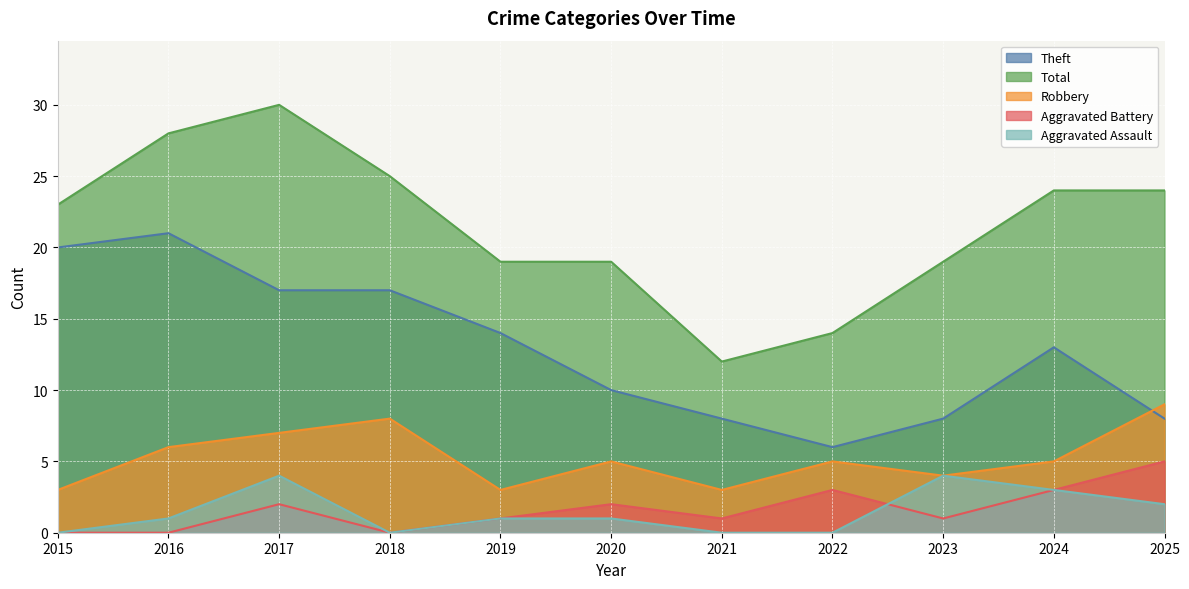

What is the difference between the highest and lowest values at 2025?

22